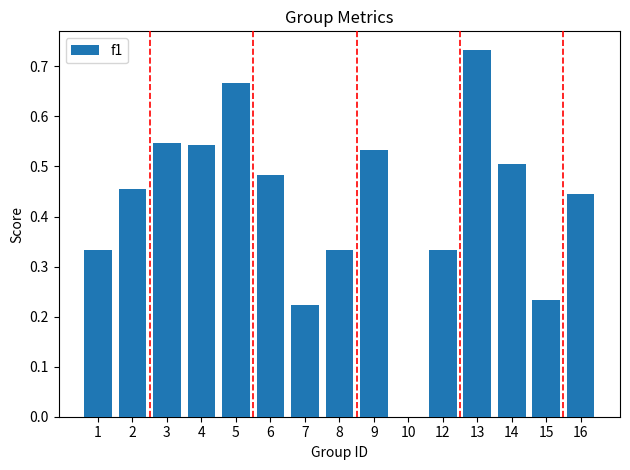

Are the bars horizontal?

No